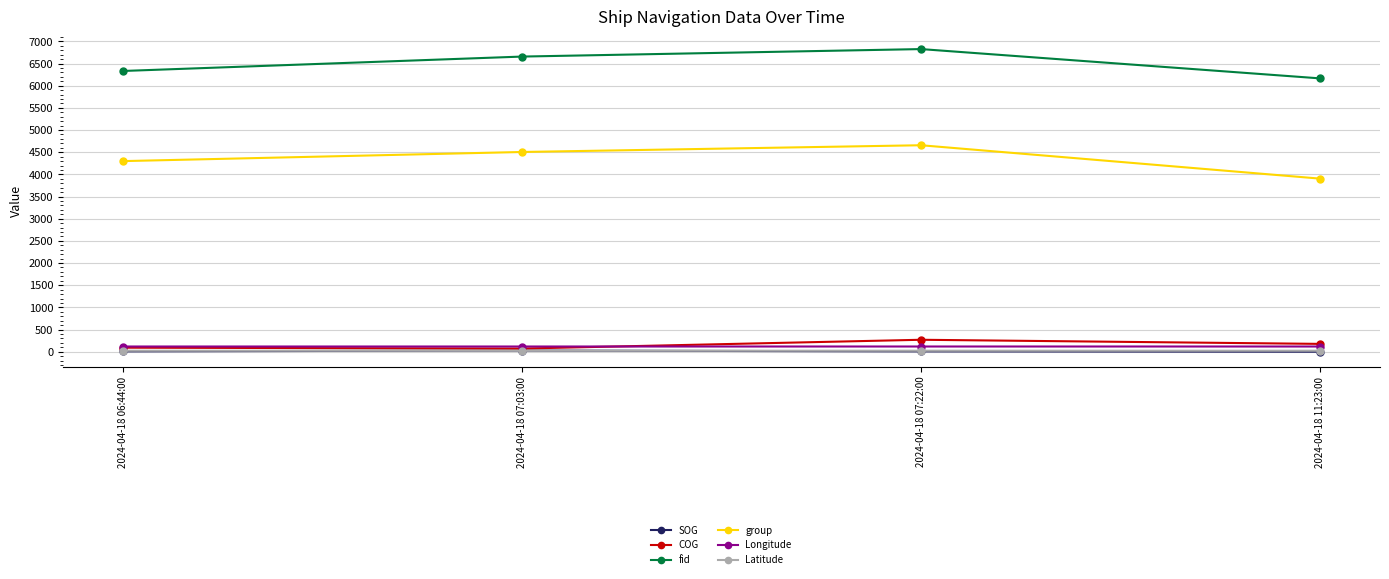

Which series has the widest spread of values?

group